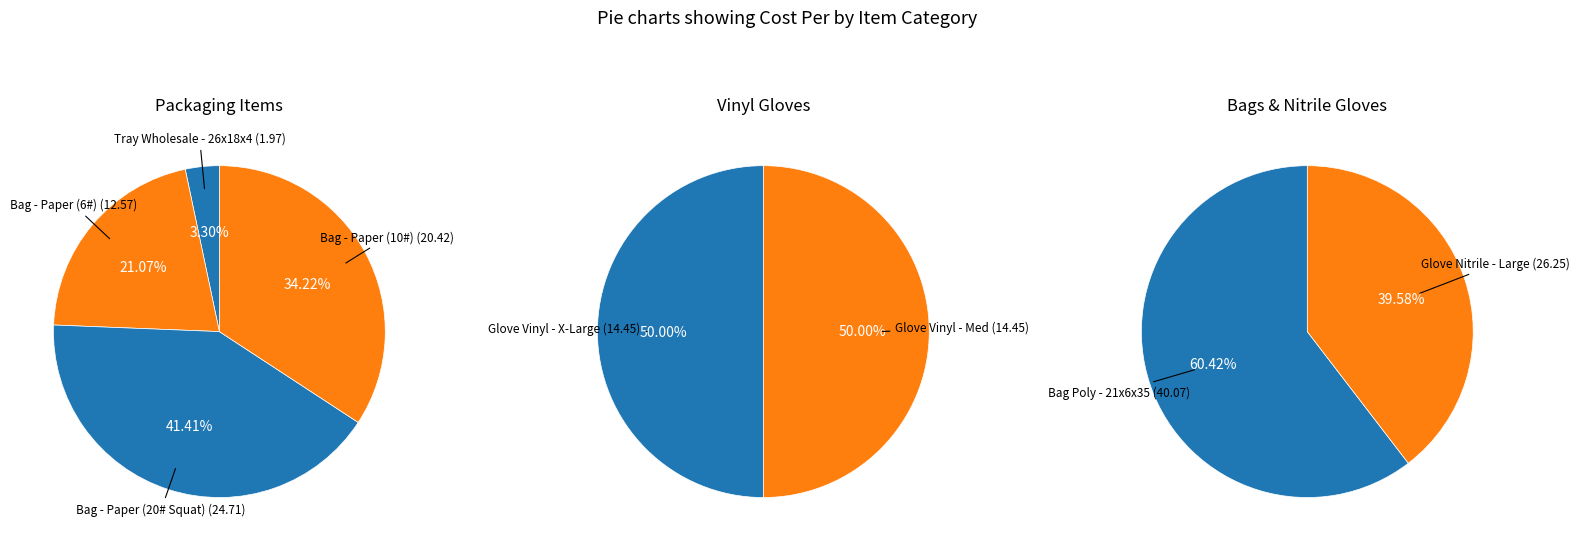

Is there any slice that represents more than half of the pie?

No